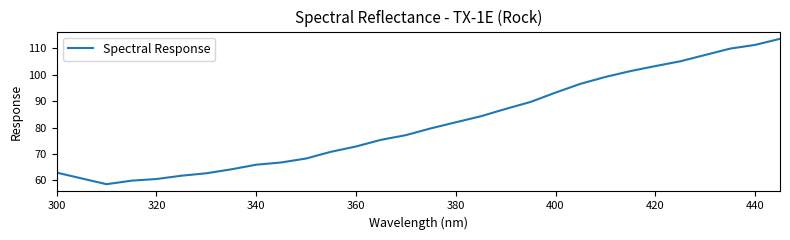

What is the maximum value shown in the chart?

113.5